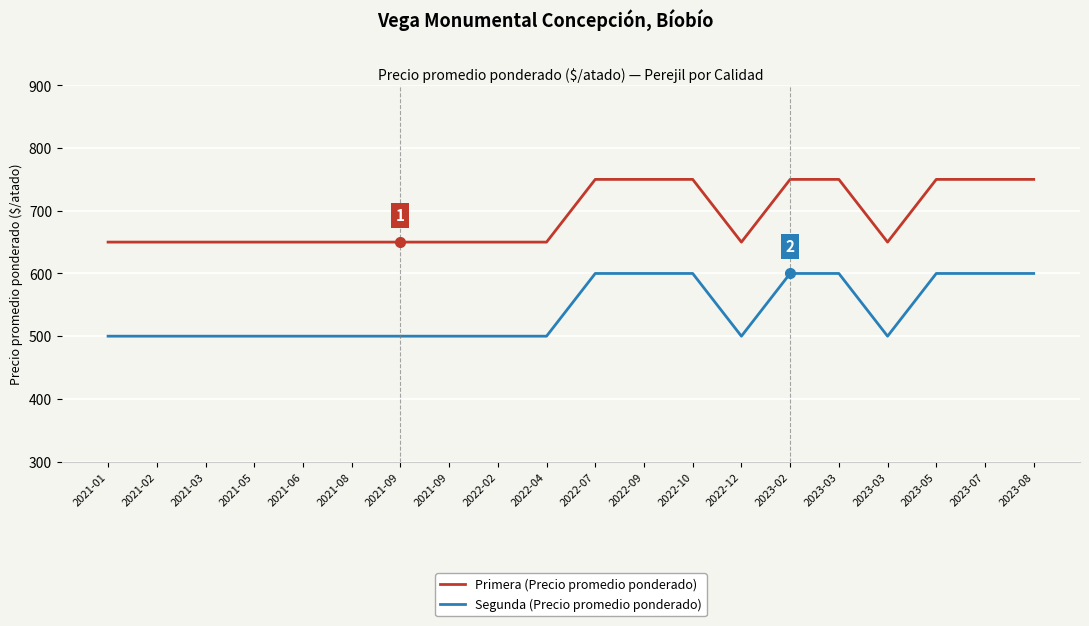

Is it true that Primera (Precio promedio ponderado) equals 650 at 2021-03?

True